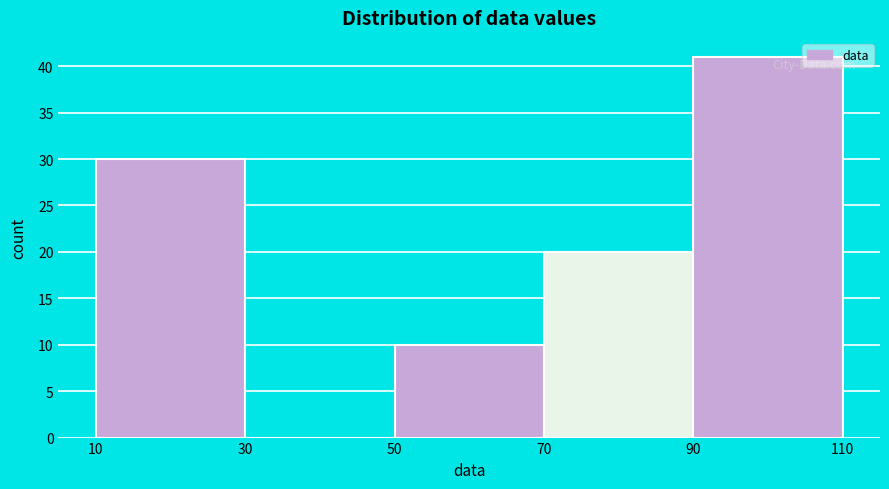

Reading left to right, list every bar in this chart as the range it spans on the x-axis followed by its height. The values are not printed on the chart, so give them approximately, as read against the axis.

10 to 30: 30
30 to 50: 0
50 to 70: 10
70 to 90: 20
90 to 110: 41